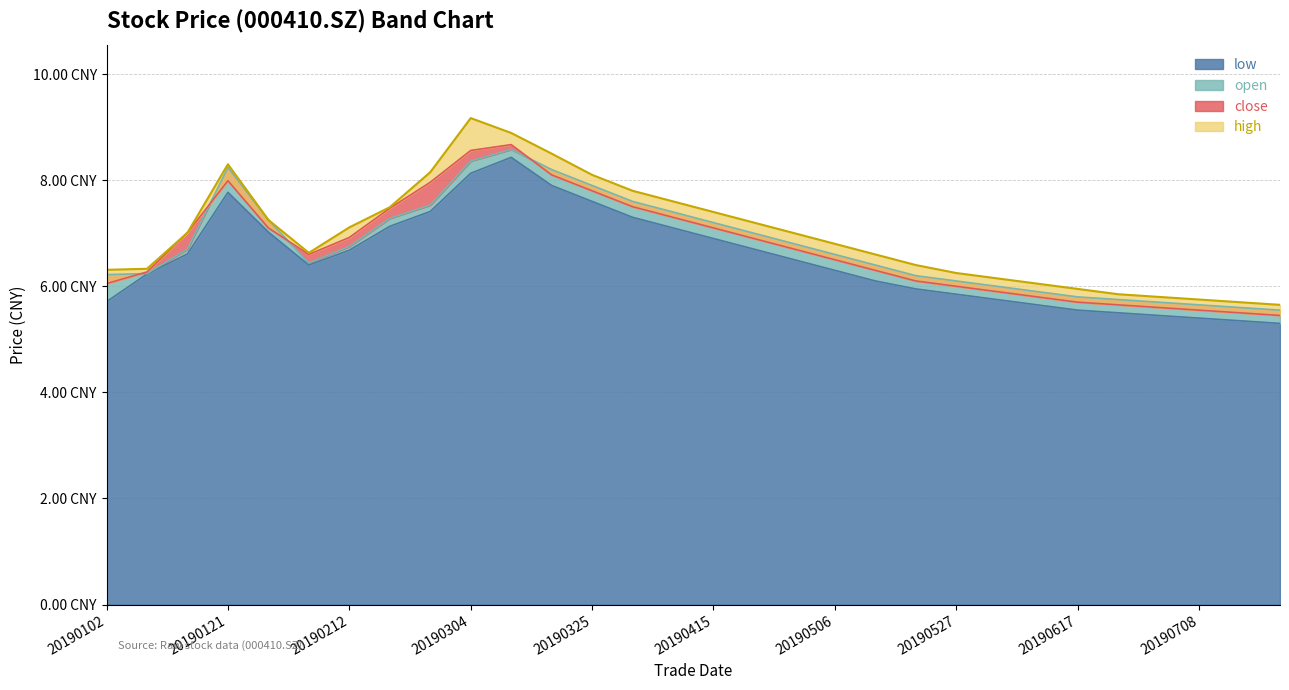

True or false: low has more than 2 points higher than both neighbors.

False